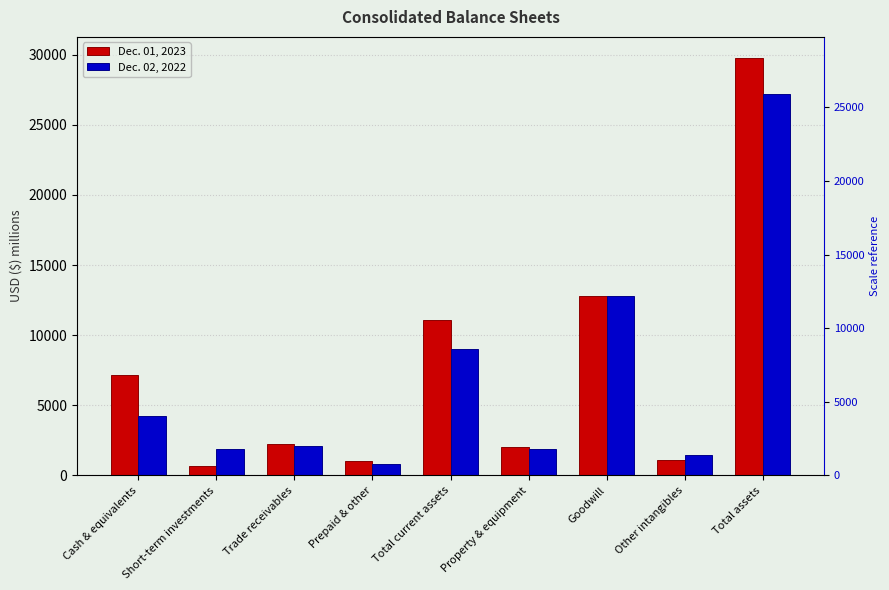

How many groups of bars are there?

9